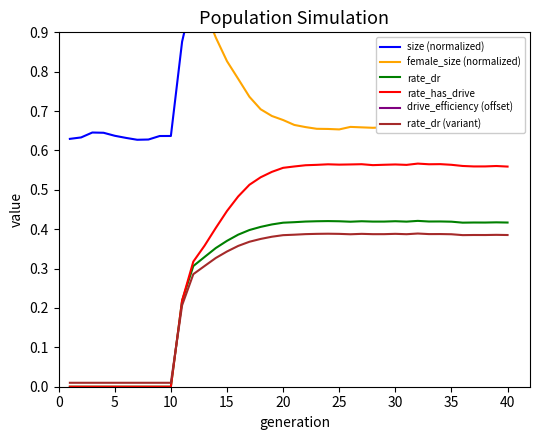

True or false: rate_dr and rate_has_drive cross at least once.

False